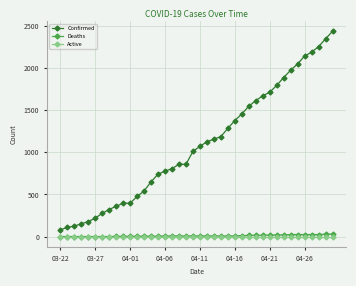

True or false: Active and Confirmed cross at least once.

False